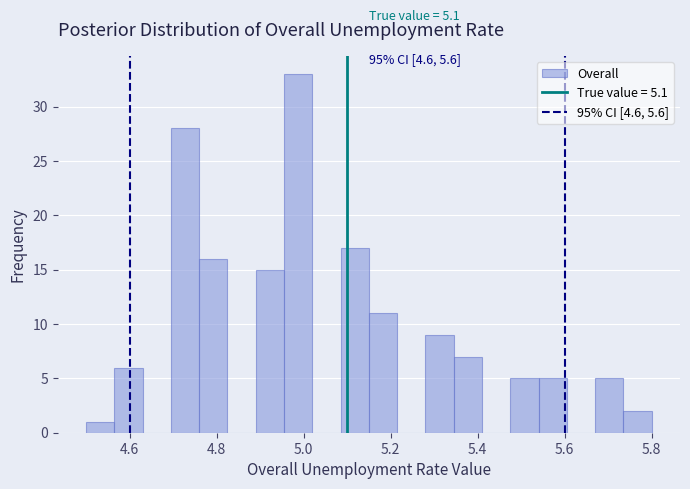

Read against the x-axis, roughly where is the centre of the tallest bar?

4.98